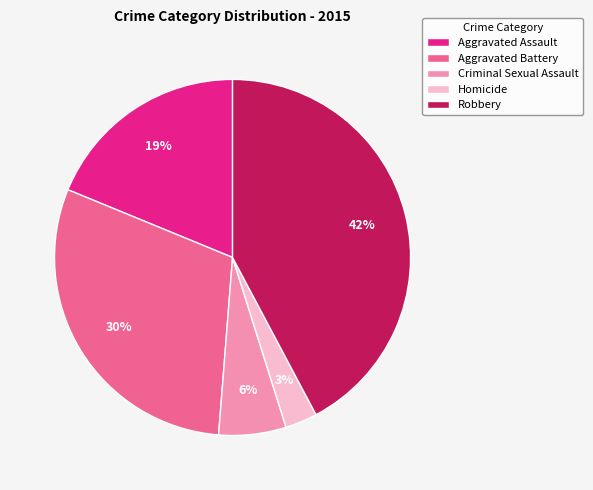

Does Homicide represent more than half of the total?

No